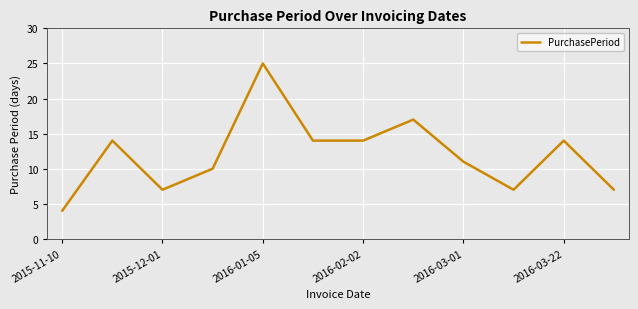

Reading left to right, list all the values displayed in this chart.

4	14	7	10	25	14	14	17	11	7	14	7